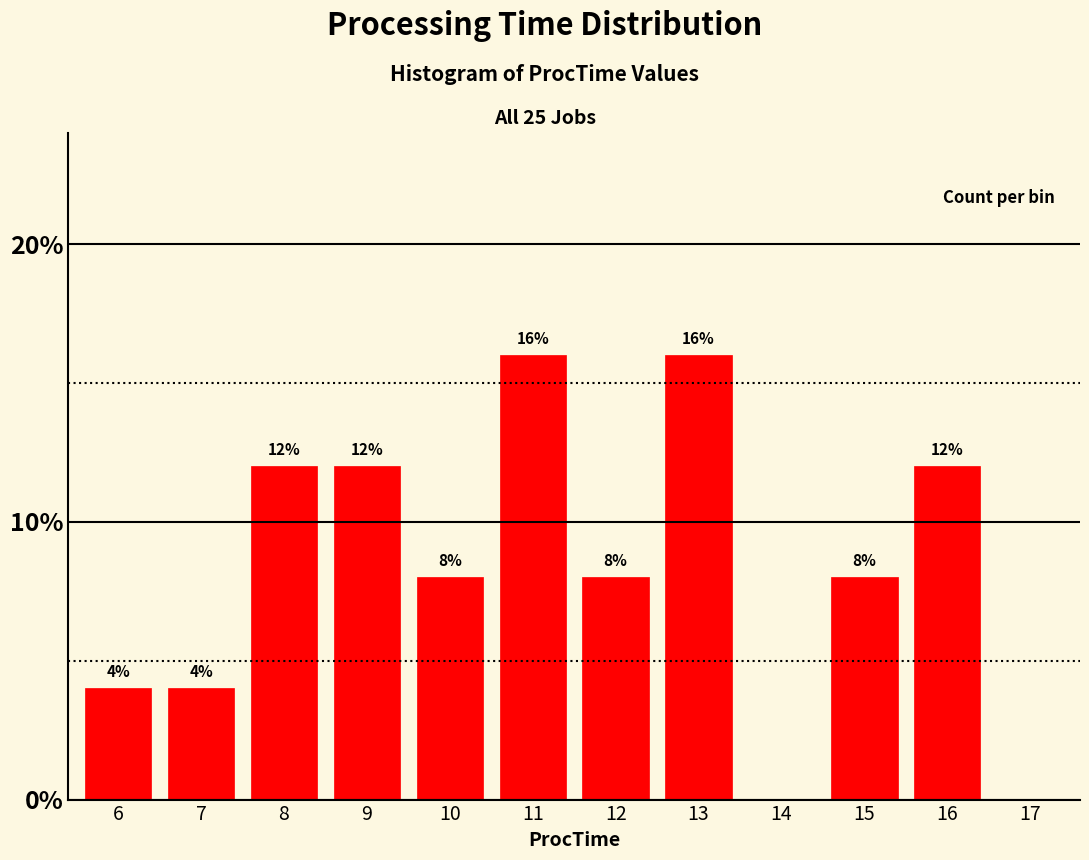

Reading right to left, list all the values displayed in this chart.

17=0	16=12	15=8	14=0	13=16	12=8	11=16	10=8	9=12	8=12	7=4	6=4